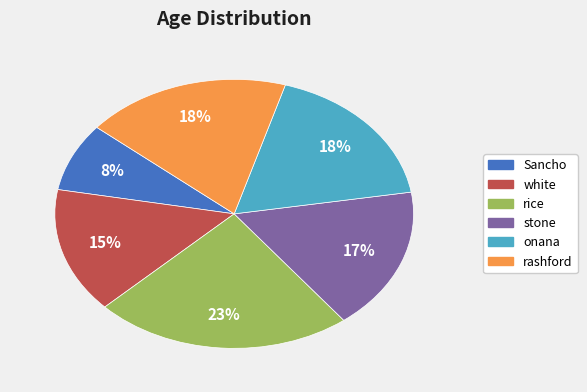

Approximately how many times larger is the value at rashford compared to onana?

1.0